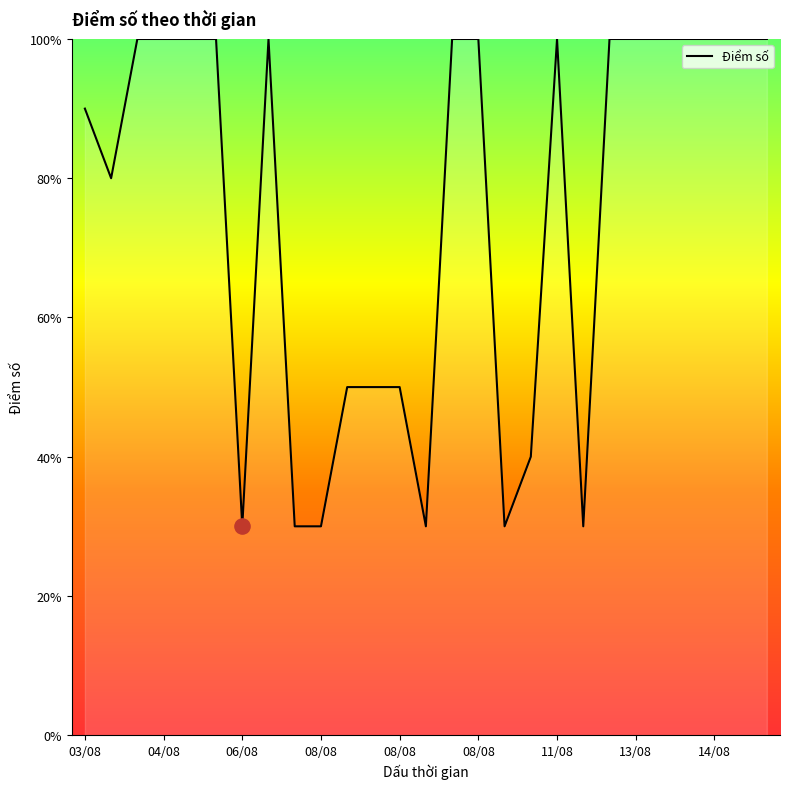

Is this an area chart (filled region under the line)?

Yes